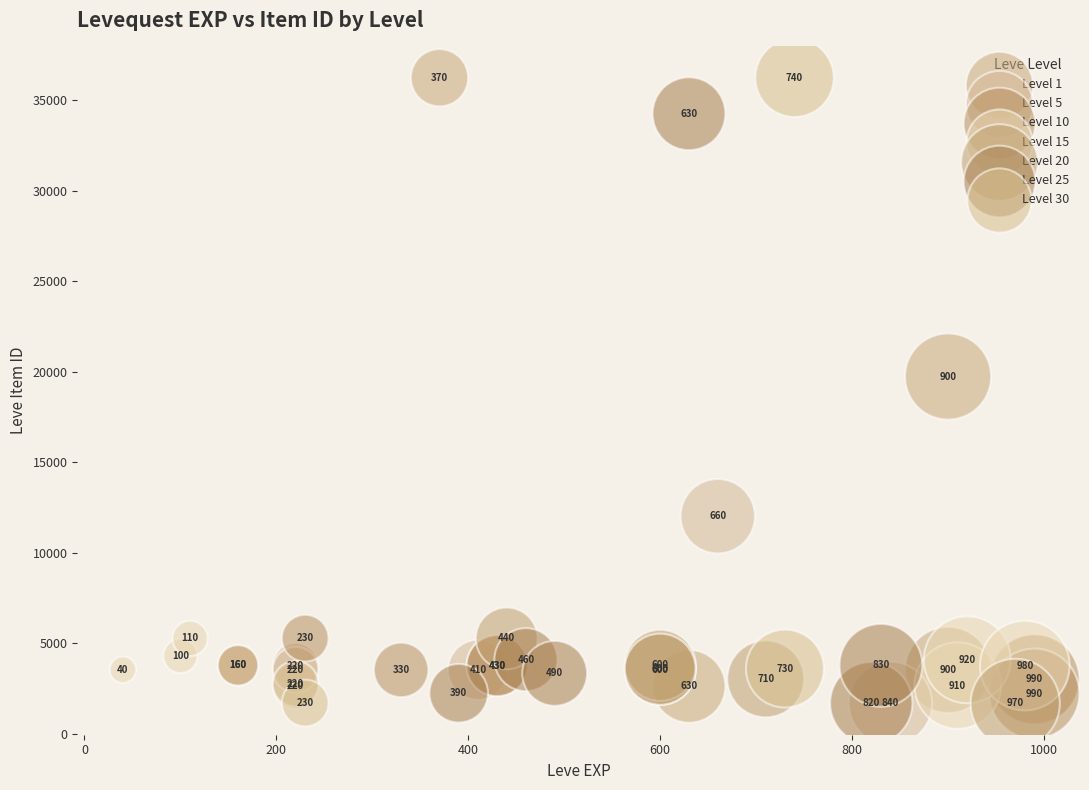

Which series contains the lowest Y value?

Level 5